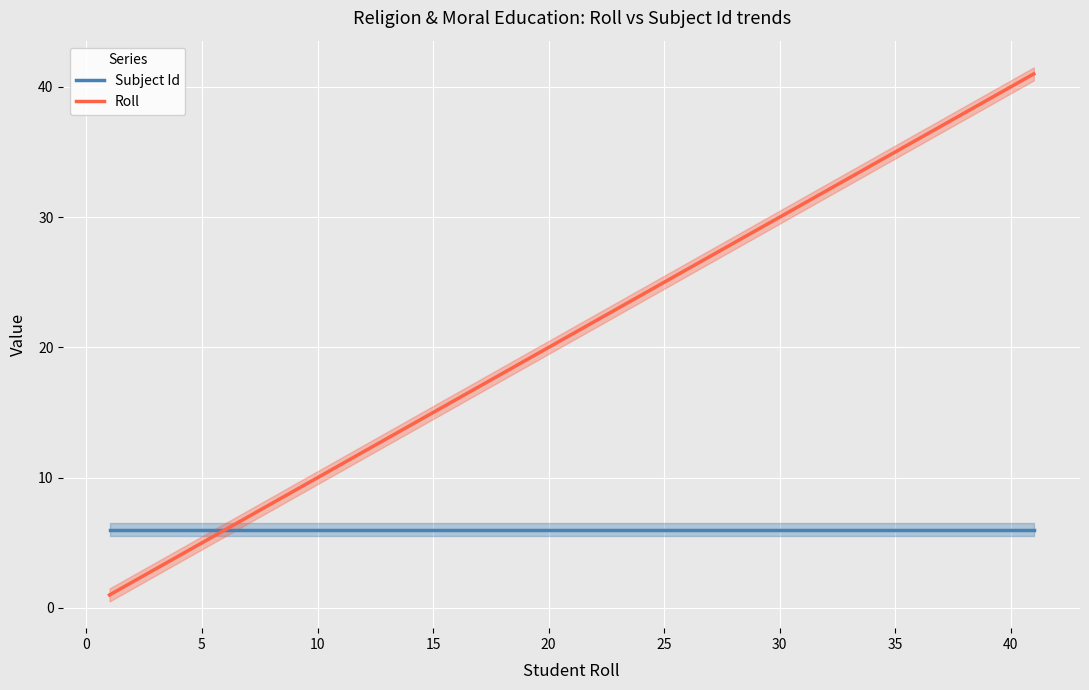

The Subject Id series shows 11 at 30. True or false?

False